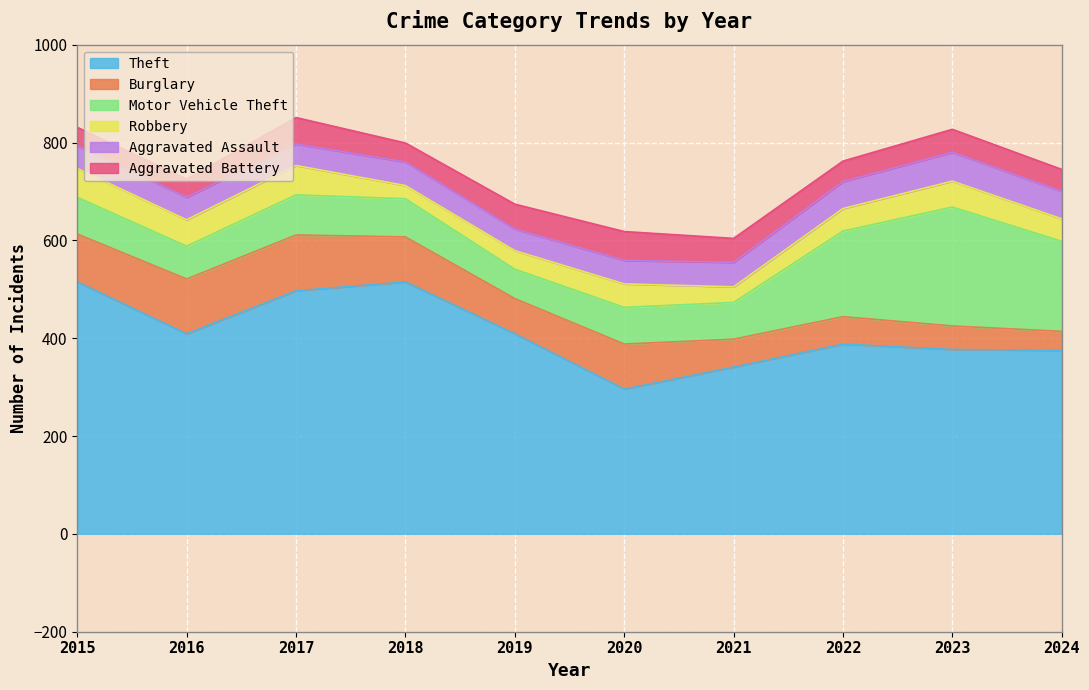

The Motor Vehicle Theft series shows 75 at 2020. True or false?

True